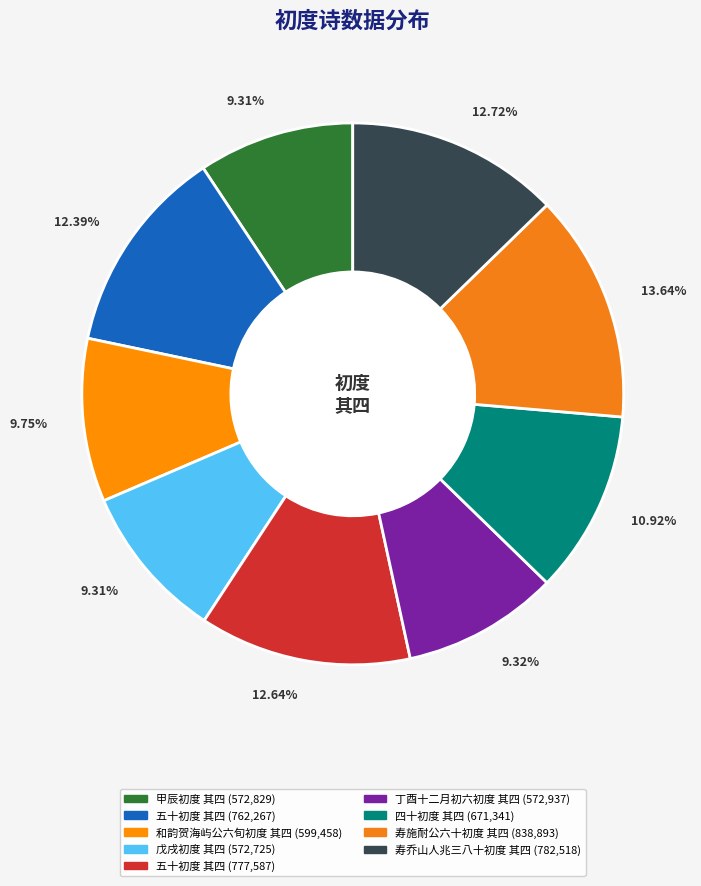

To the nearest percent, what is the difference between the largest and smallest slice percentages?

4%